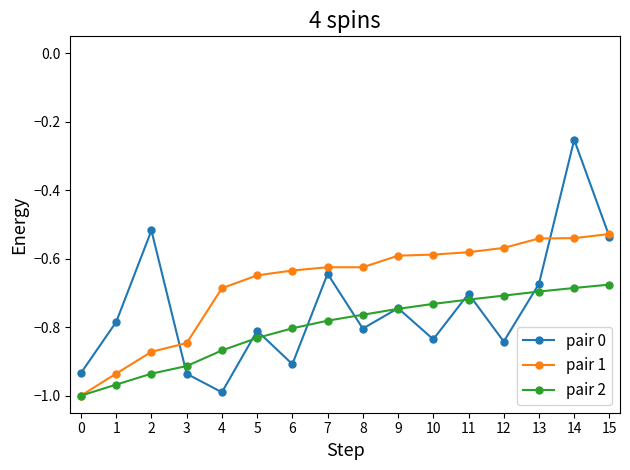

True or false: pair 2 has a value of -0.1 at 12.

False